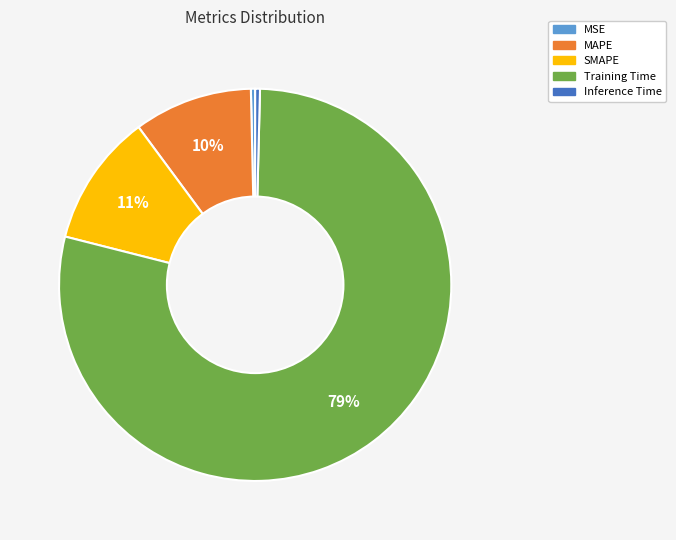

How many slices are in this pie chart?

5